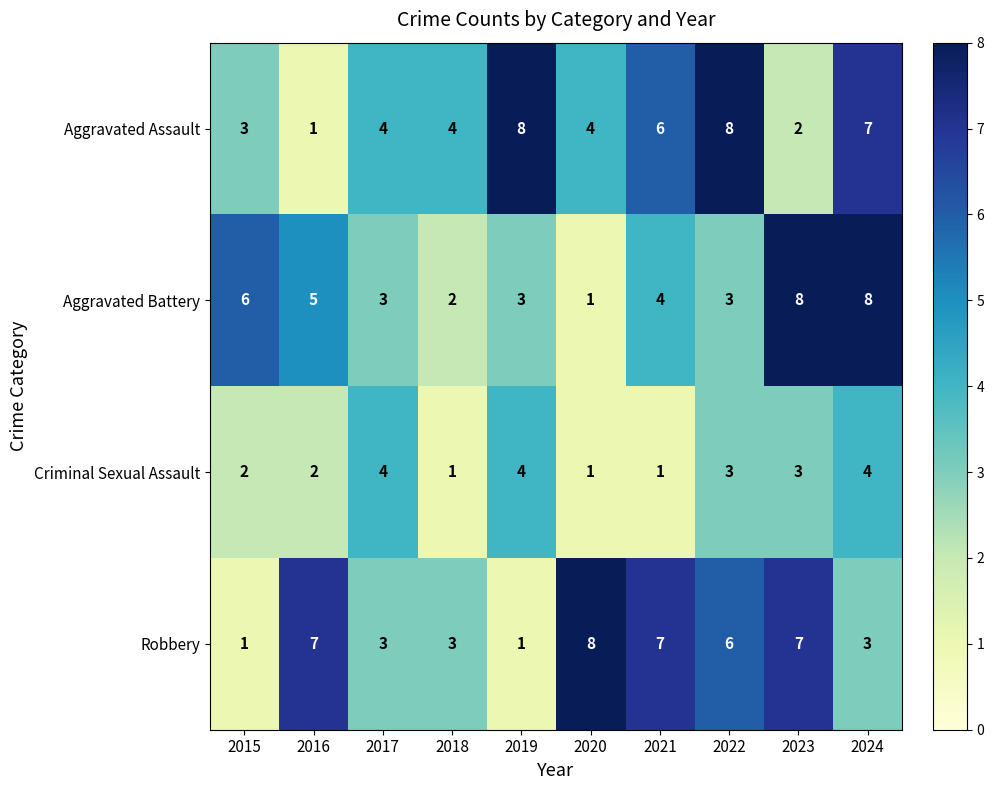

What is the maximum value shown in the chart?

8